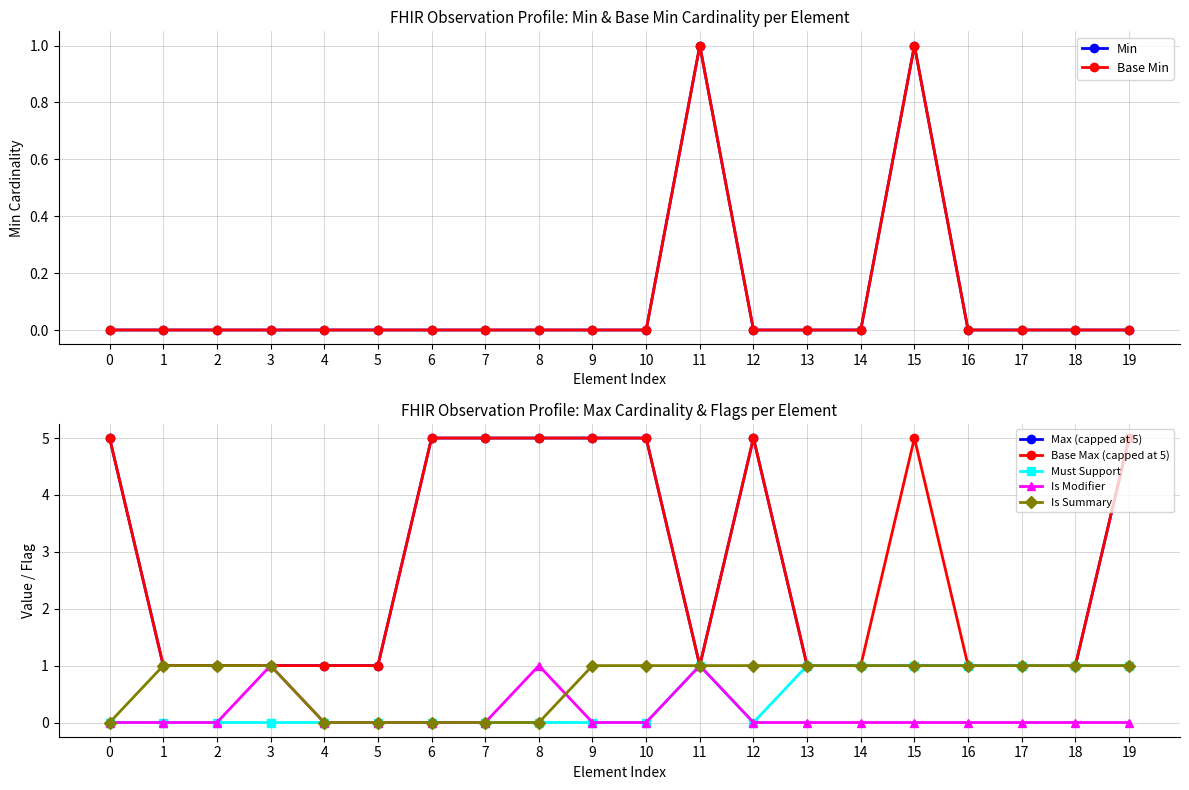

Is it true that Base Max (capped at 5) equals 2 at 13?

False